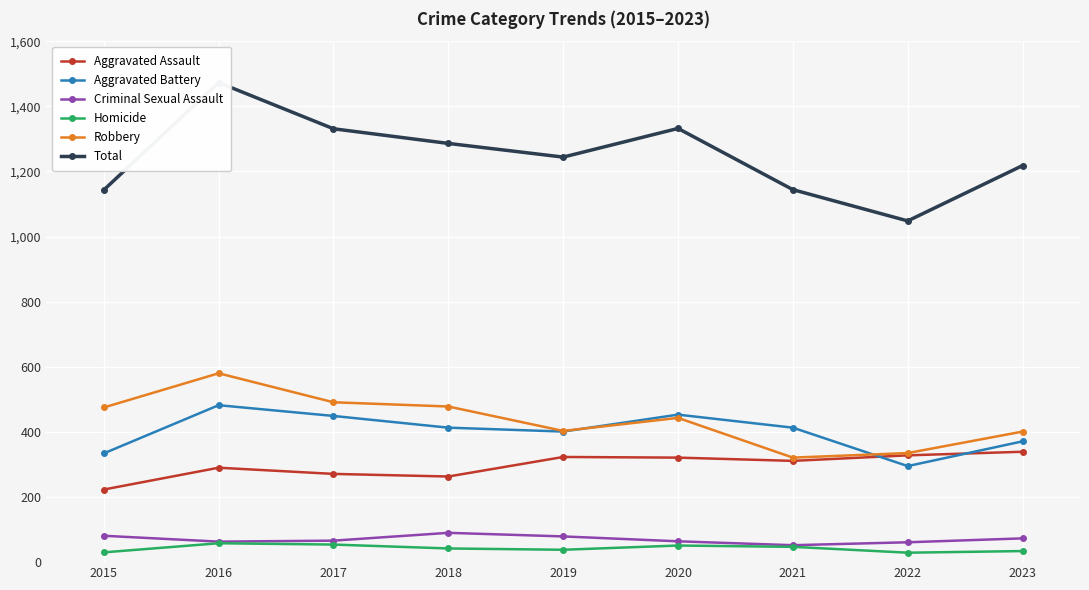

Reading left to right, transcribe all the data shown in this chart.

Aggravated Assault: 2015=223	2016=290	2017=271	2018=263	2019=323	2020=321	2021=311	2022=328	2023=339
Aggravated Battery: 2015=334	2016=482	2017=449	2018=413	2019=401	2020=453	2021=413	2022=295	2023=371
Criminal Sexual Assault: 2015=81	2016=63	2017=66	2018=90	2019=79	2020=64	2021=52	2022=61	2023=73
Homicide: 2015=30	2016=58	2017=54	2018=42	2019=38	2020=51	2021=47	2022=29	2023=34
Robbery: 2015=475	2016=580	2017=491	2018=478	2019=403	2020=443	2021=321	2022=335	2023=401
Total: 2015=1143	2016=1473	2017=1331	2018=1286	2019=1244	2020=1332	2021=1144	2022=1048	2023=1218